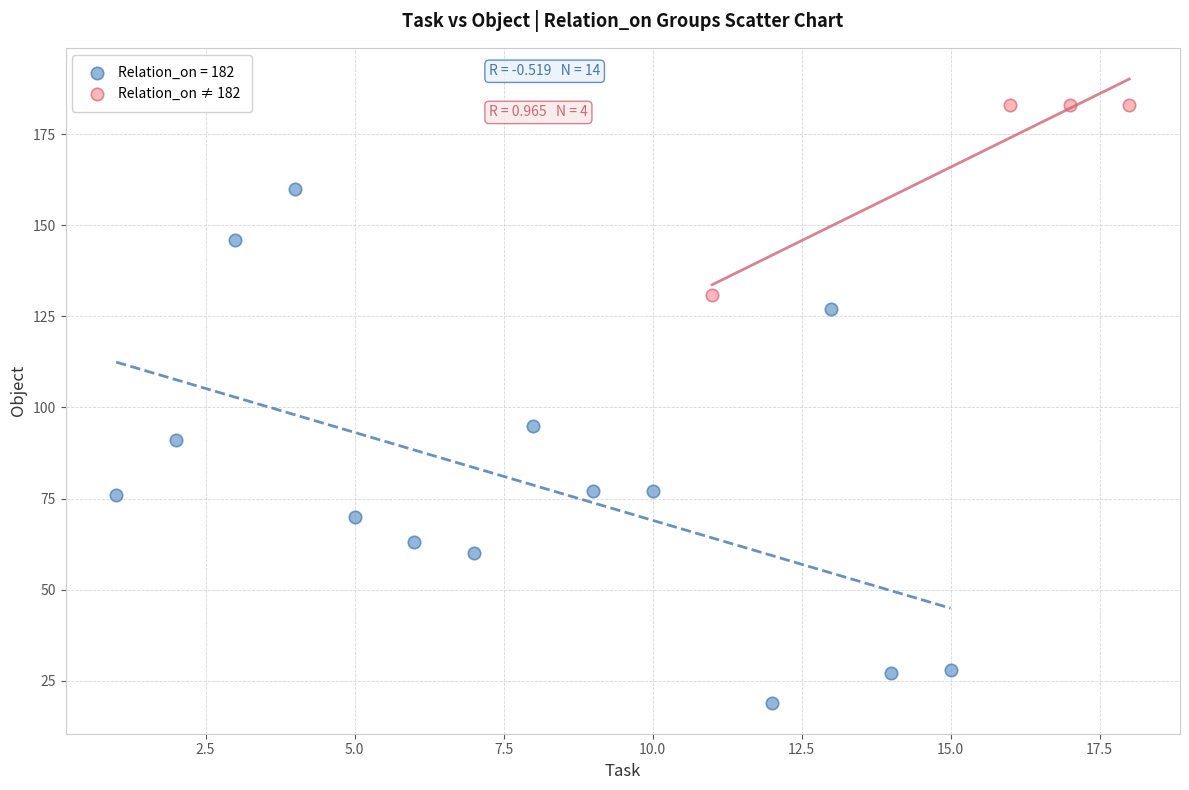

Which series reaches the minimum Y coordinate?

Relation_on = 182